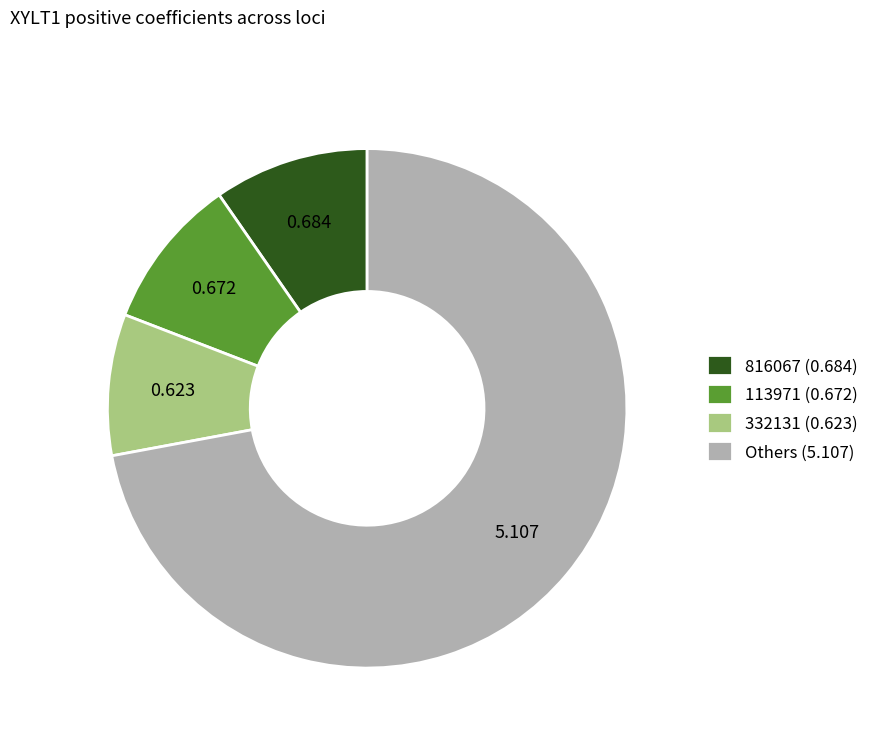

Does any single category account for the majority?

Yes